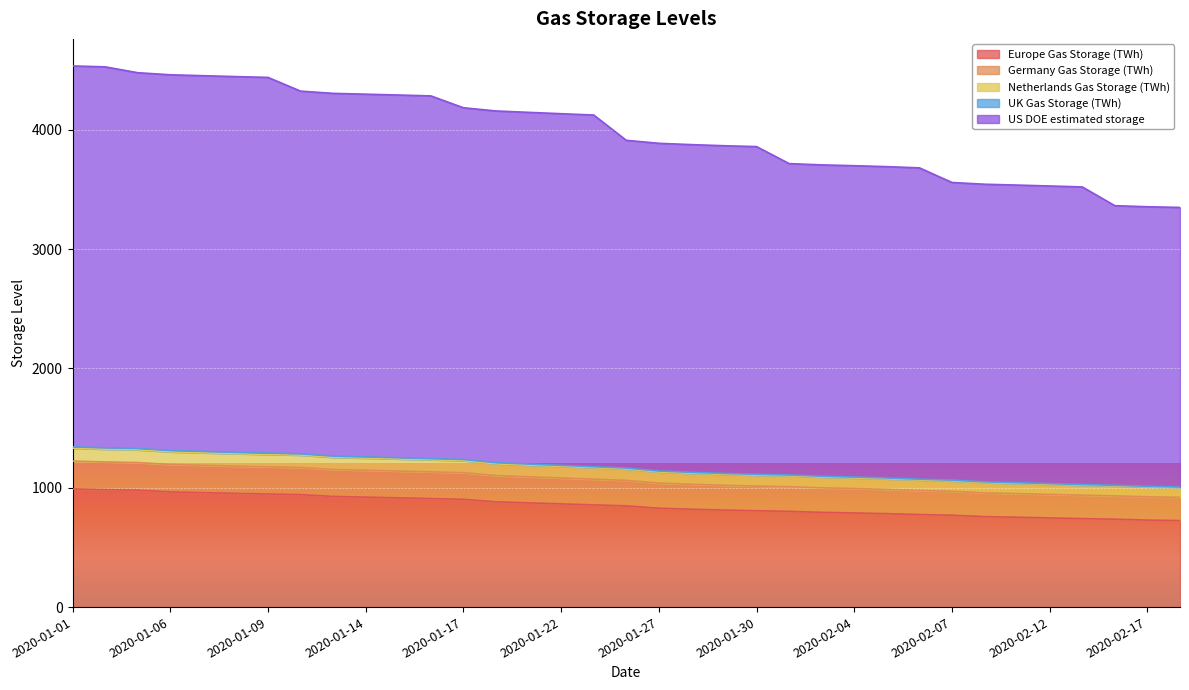

The value of UK Gas Storage (TWh) at 2020-01-31 is 366.9. True or false?

False